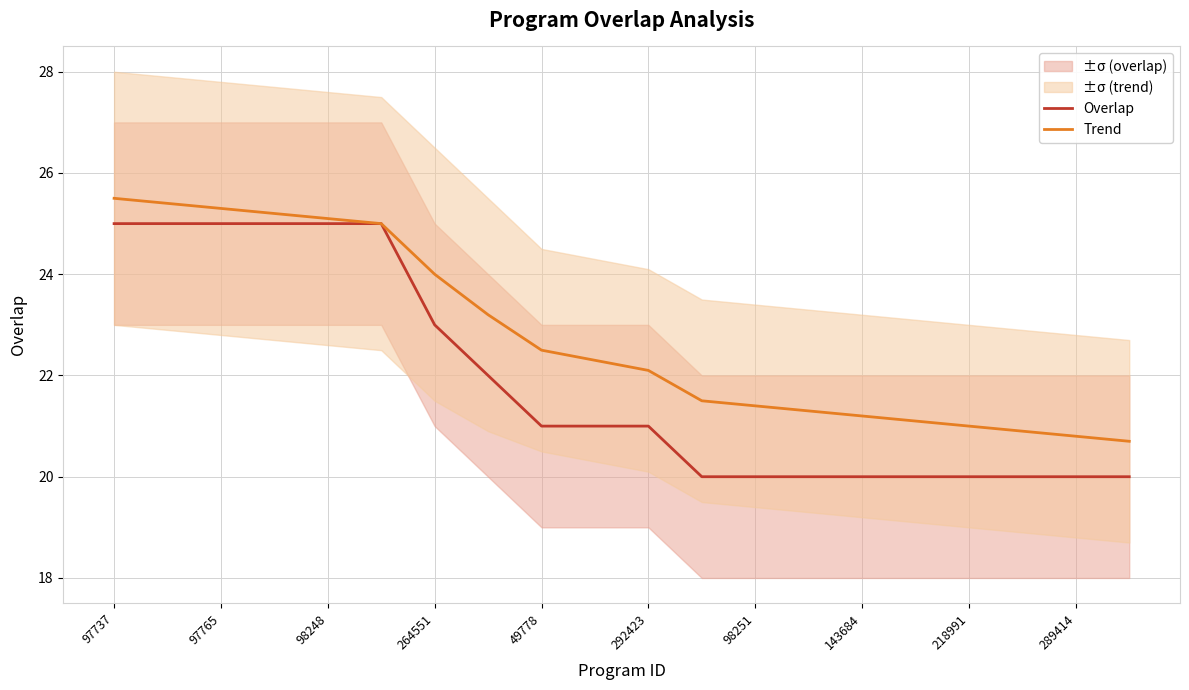

The Trend series shows 41.9 at 98251. True or false?

False